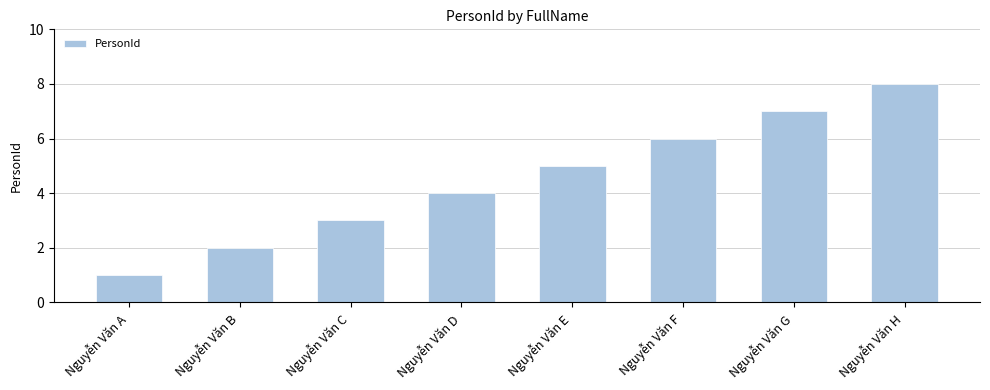

At which category does the chart reach its peak across all series?

Nguyễn Văn H